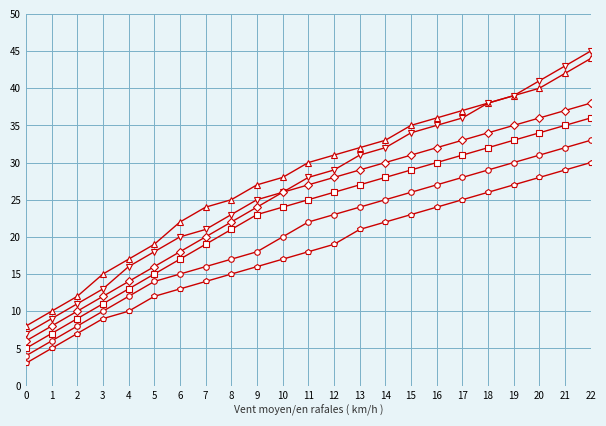

What is the greatest value displayed?

45